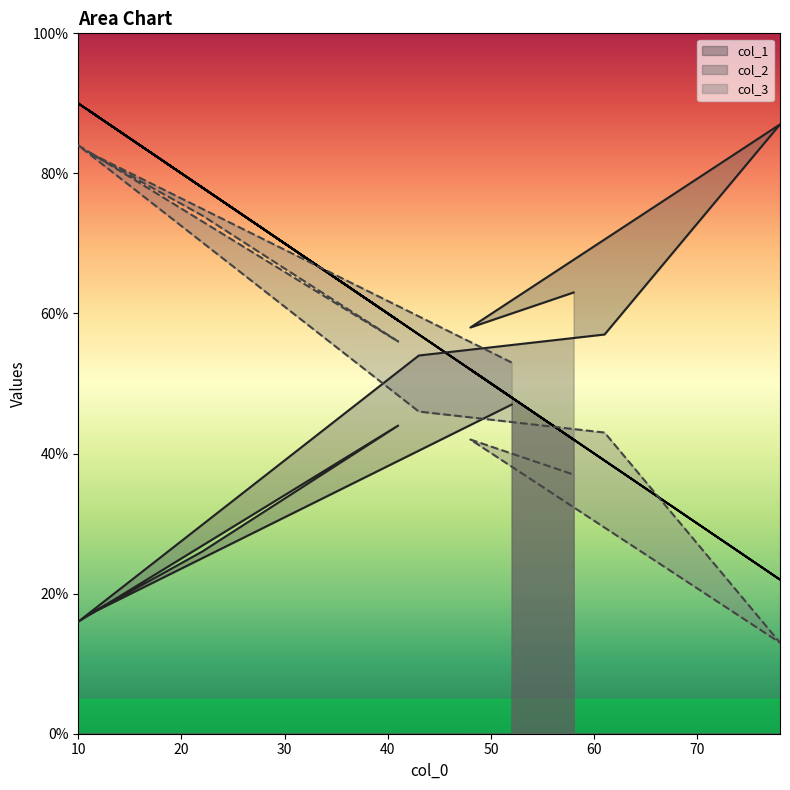

What position from the right is 22?

8